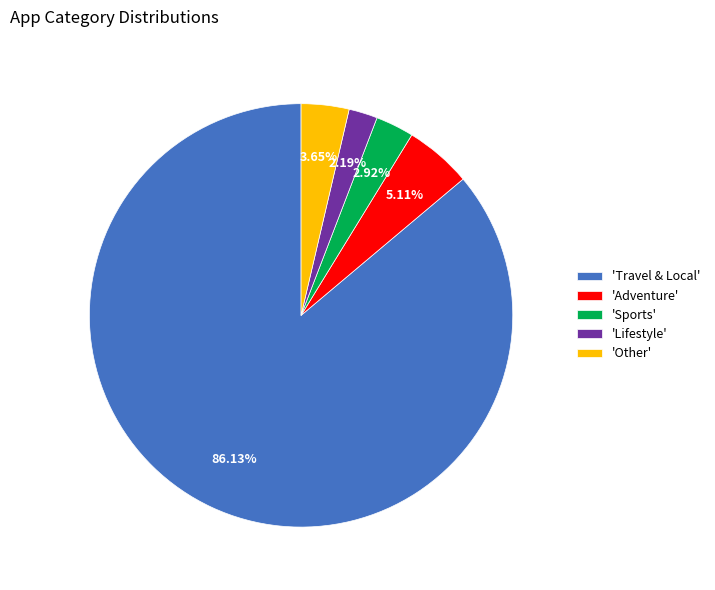

Does 'Other' account for over 50% of the chart?

No